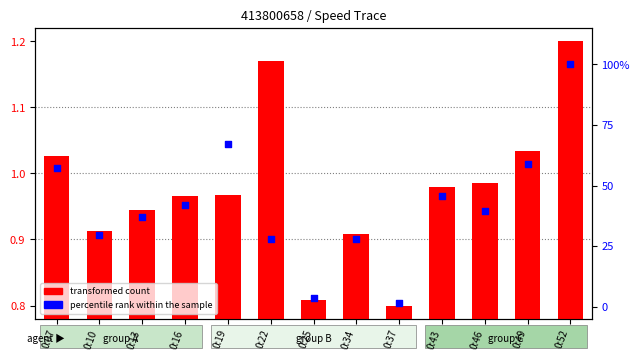

At which category is the sum across all series the highest?

0:52